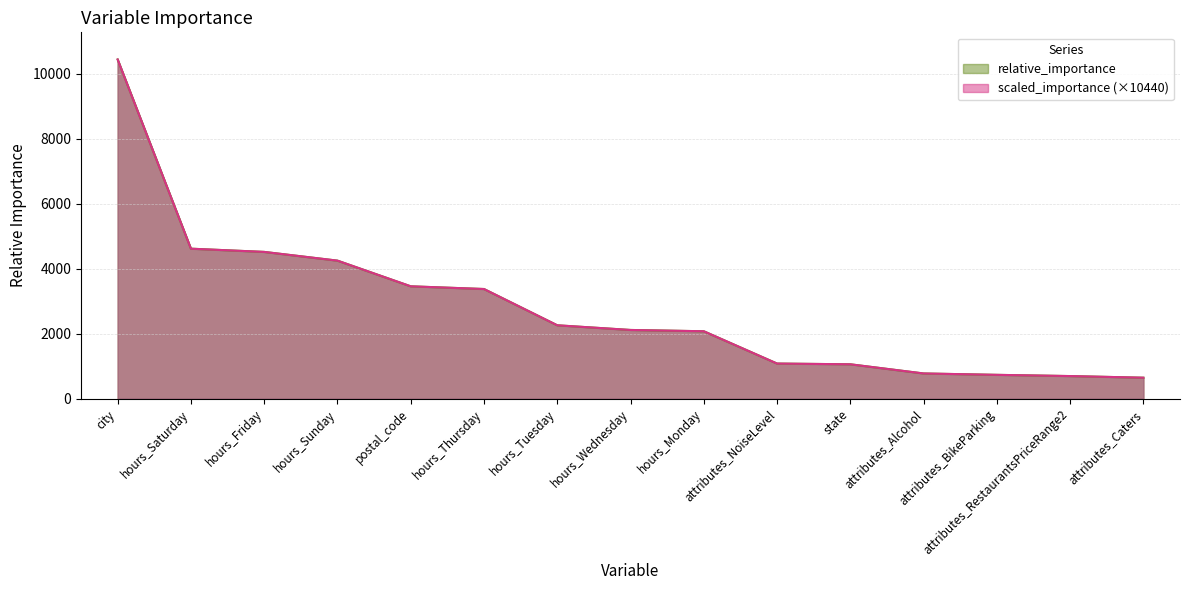

At which category does the chart reach its peak across all series?

city